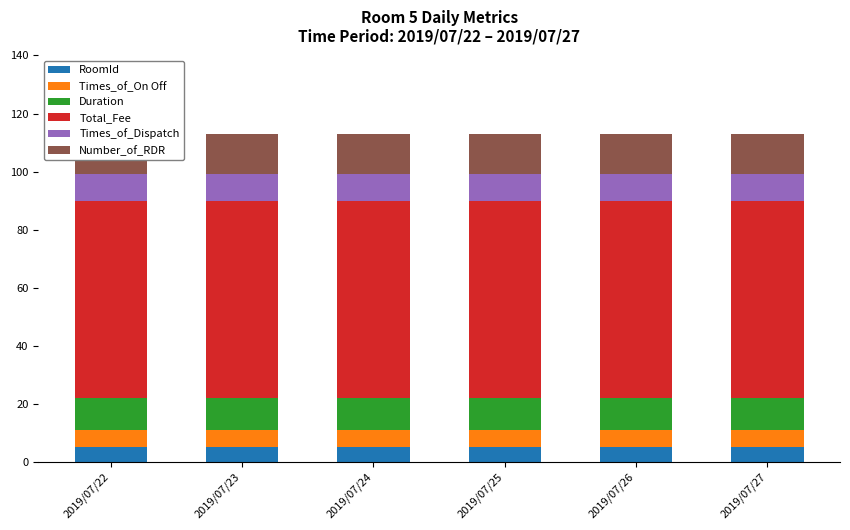

True or false: Times_of_Dispatch has a value of 9 at 2019/07/24.

True